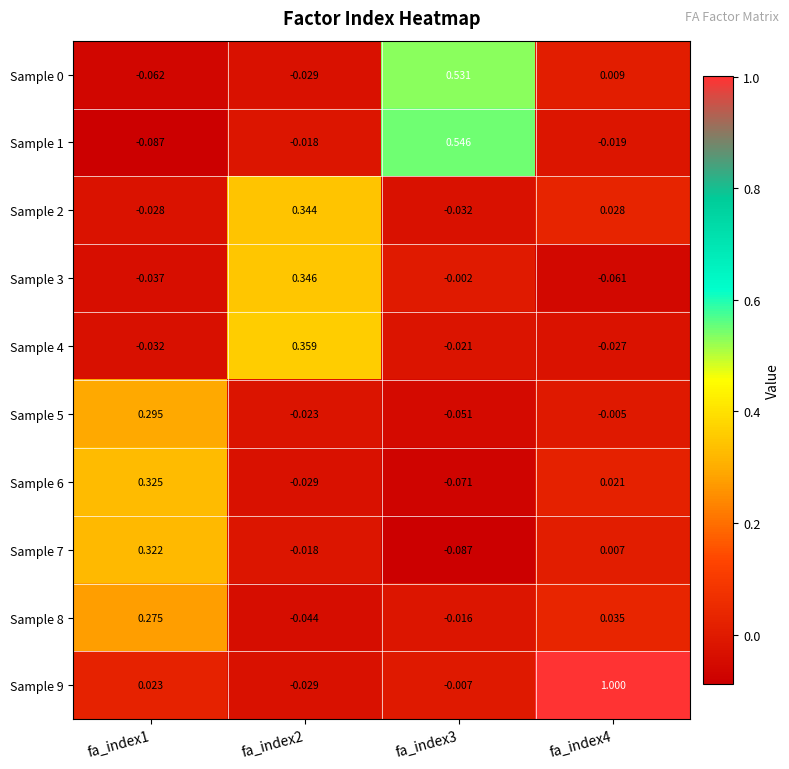

Count the number of data series in this chart.

10